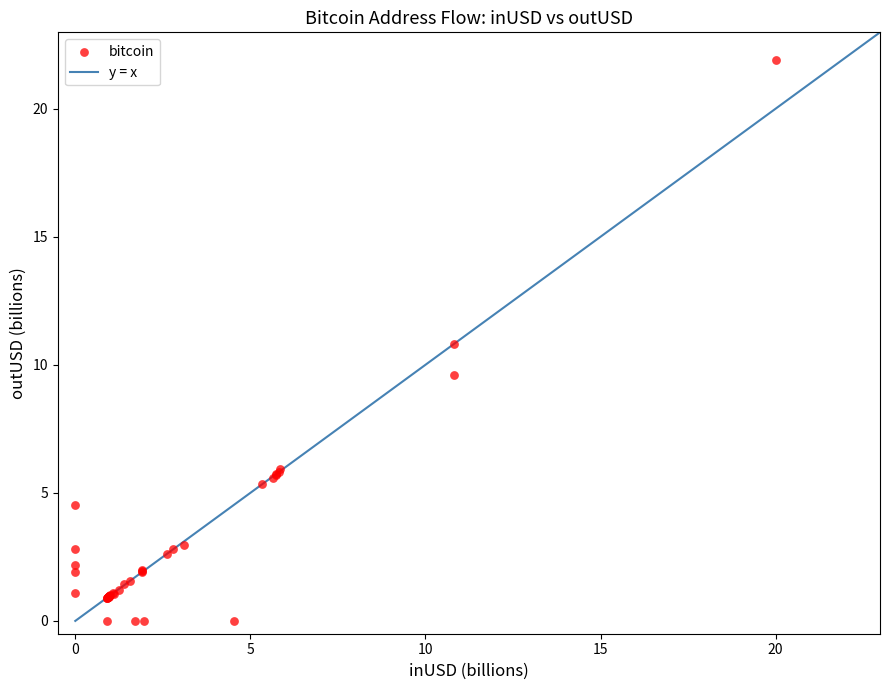

What Y value in the scatter plot is closest to 10?

9.6